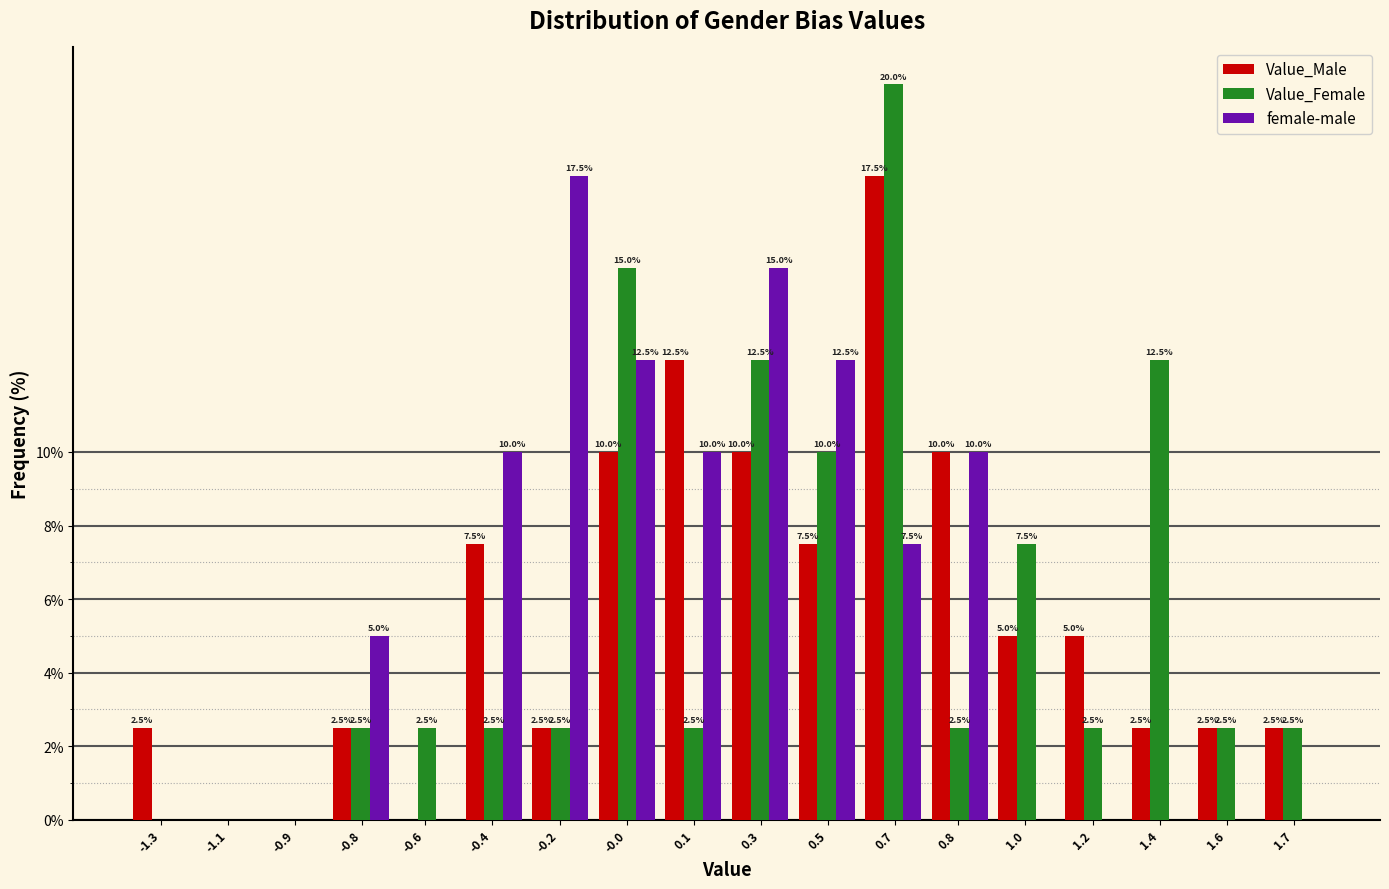

Is it true that Value_Male equals 10.0 at 0.8?

True